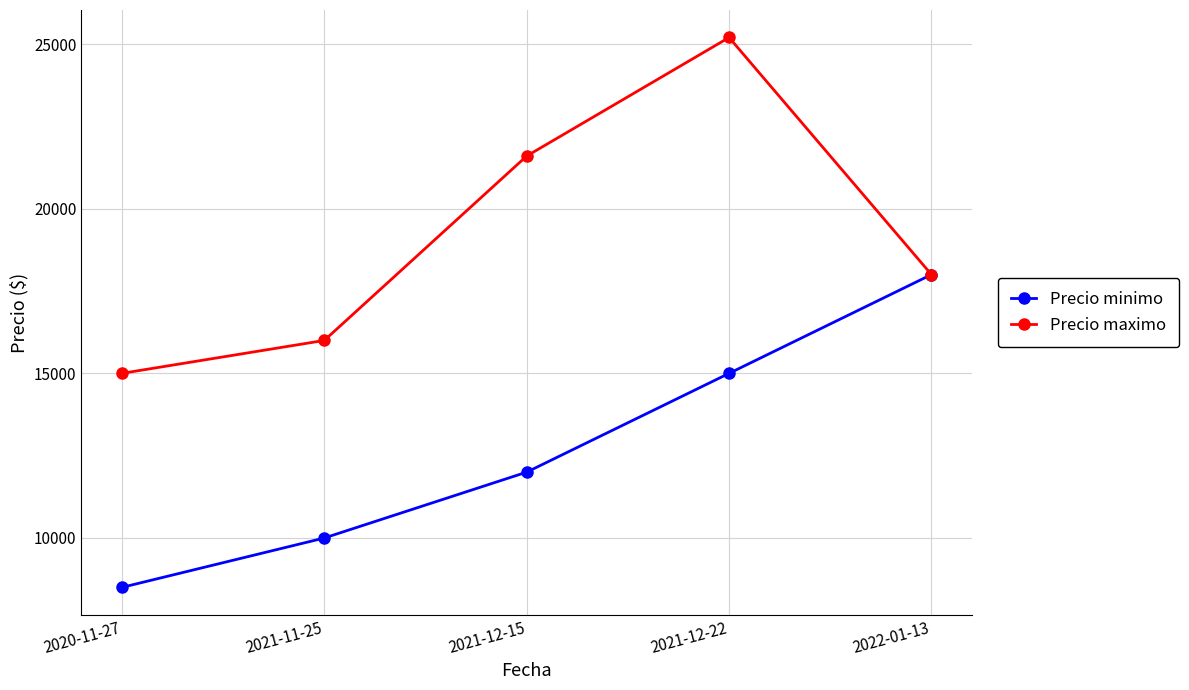

What is the difference between the maximum and minimum values in the Precio maximo series?

10200